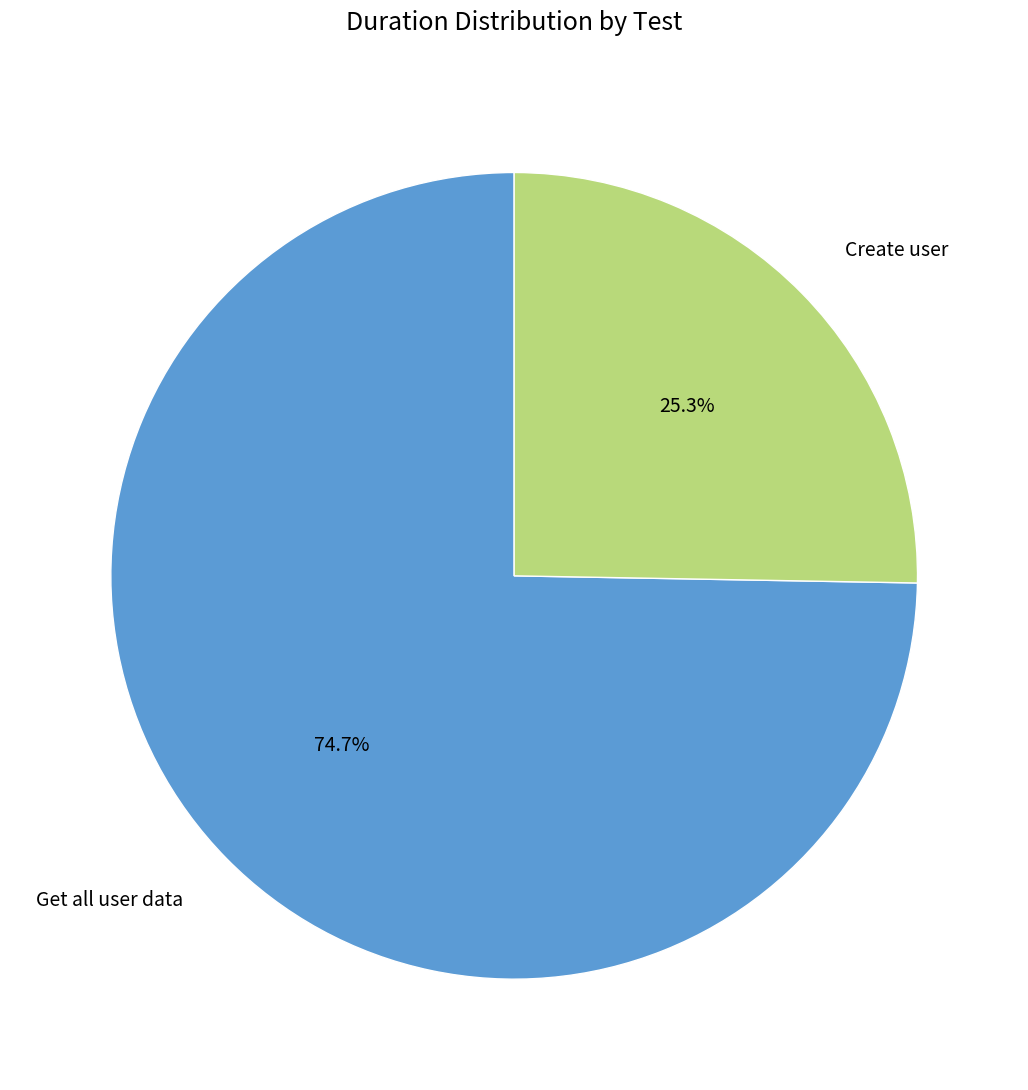

Count the number of slices in the pie.

2